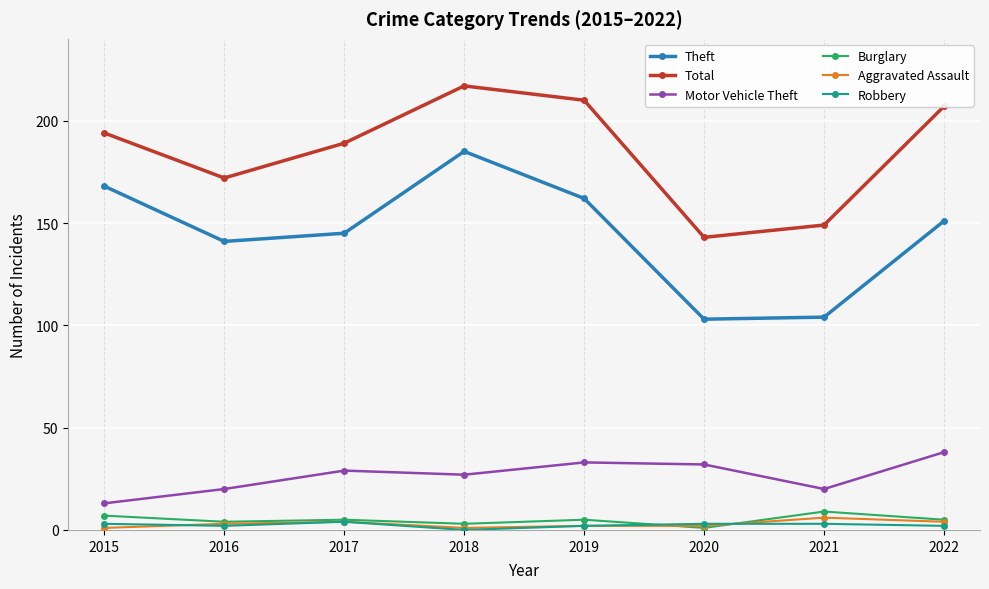

True or false: Aggravated Assault and Motor Vehicle Theft intersect in this chart.

False